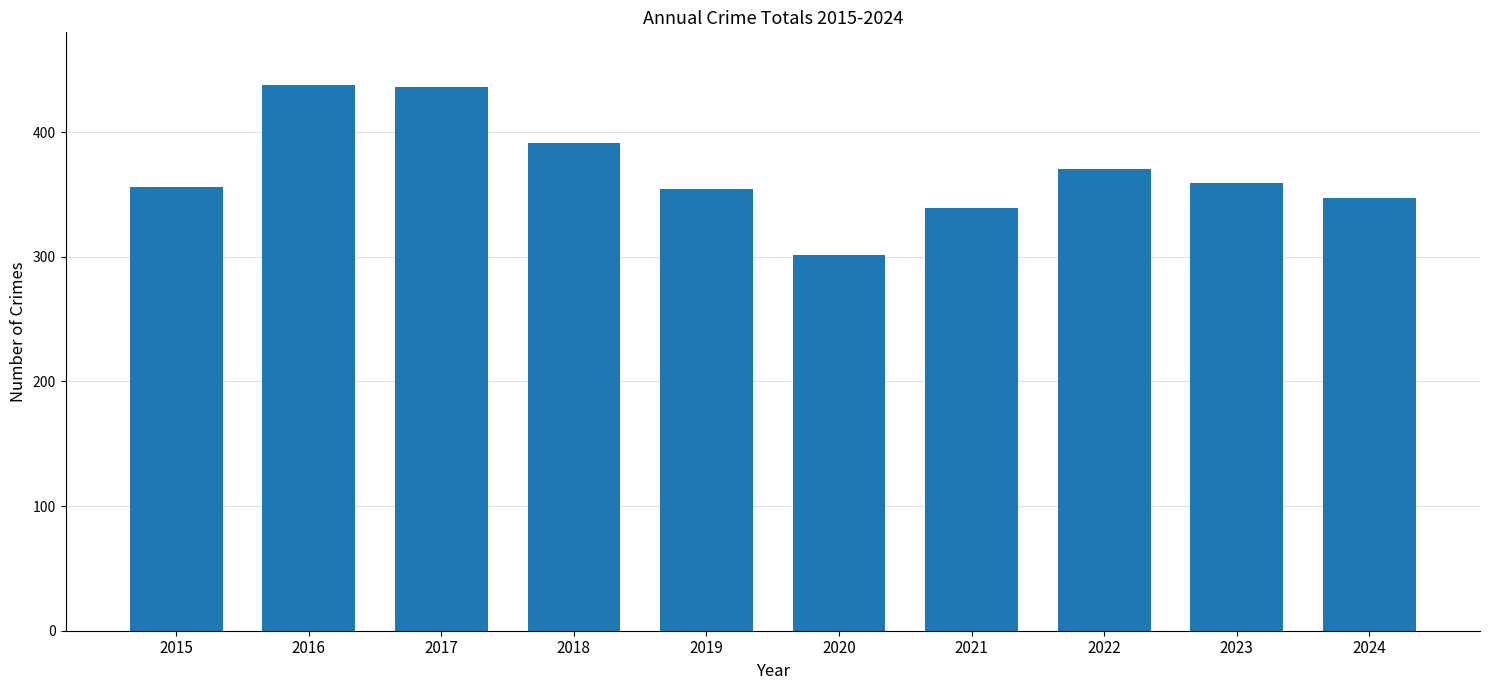

True or false: the data shows 339 at 2021.

True